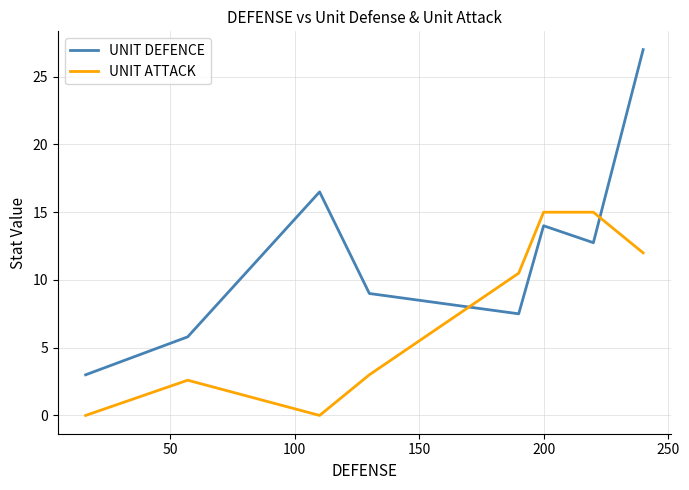

Which series has the largest total across all categories?

UNIT DEFENCE